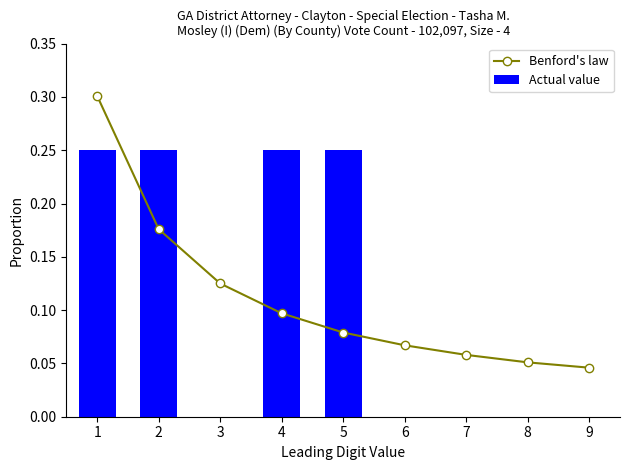

Rank the series at 6 from lowest to highest value.

Actual value, Benford's law